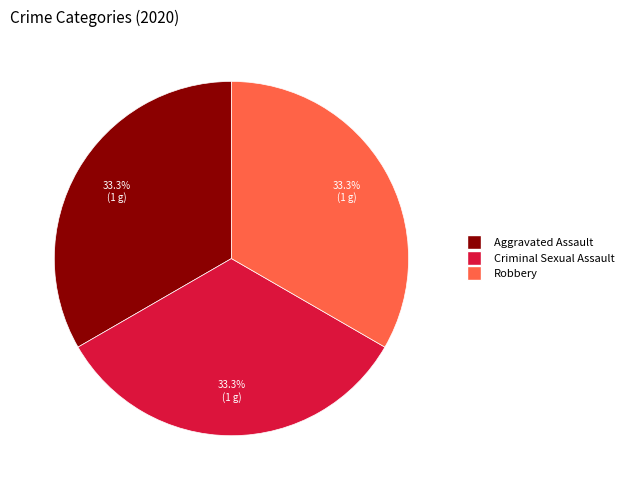

Is there any slice that represents more than half of the pie?

No